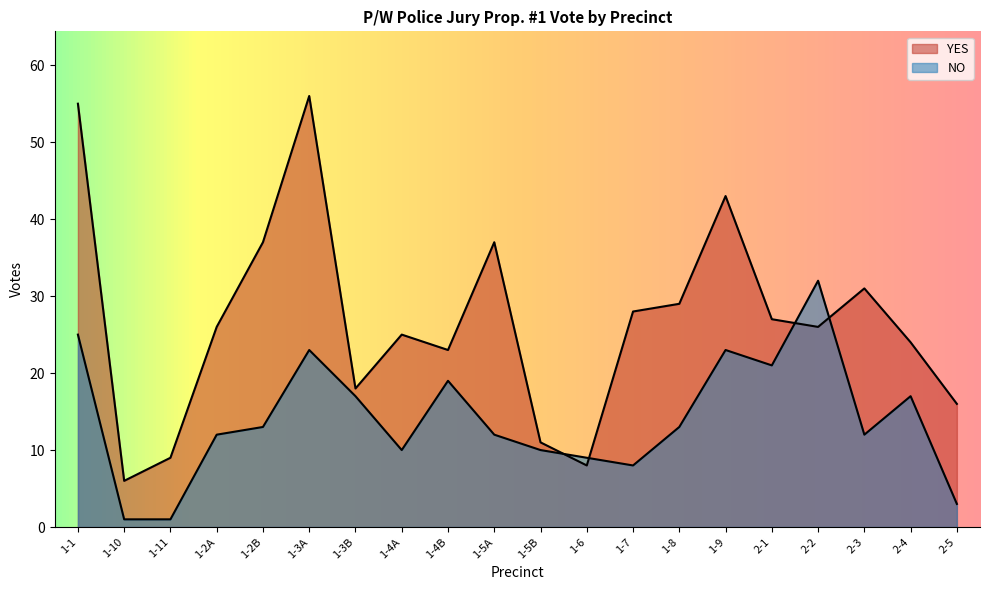

What is the label of the 6th point from the left?

1-3A